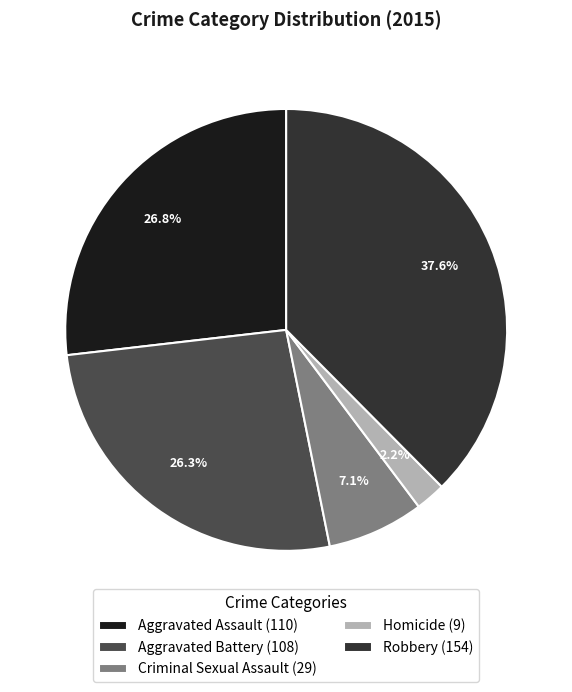

Is Homicide (9) the majority of the pie?

No